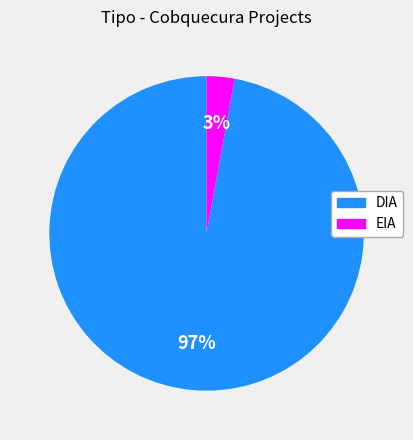

Is the sum of DIA and EIA greater than half?

Yes